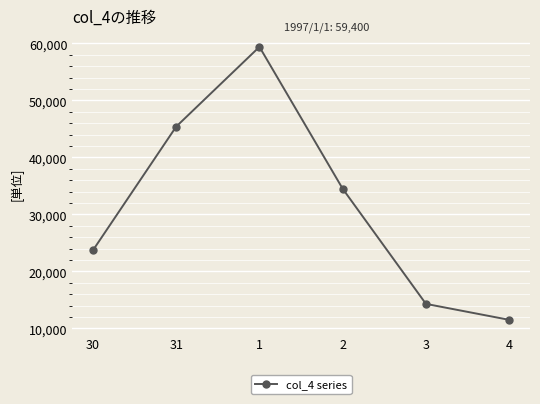

Reading left to right, transcribe all the data shown in this chart.

23700	45400	59400	34500	14300	11500